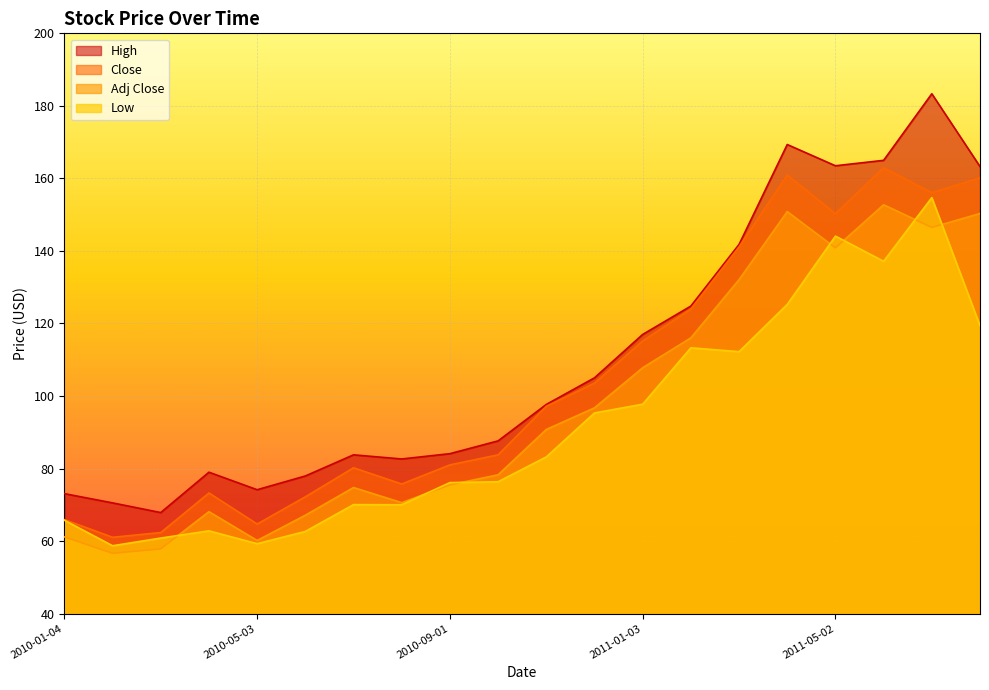

Rank the categories by High value from highest to lowest.

2011-07-01, 2011-04-01, 2011-06-01, 2011-05-02, 2011-08-01, 2011-03-01, 2011-02-01, 2011-01-03, 2010-12-01, 2010-11-01, 2010-10-01, 2010-09-01, 2010-07-01, 2010-08-02, 2010-04-01, 2010-06-01, 2010-05-03, 2010-01-04, 2010-02-01, 2010-03-01